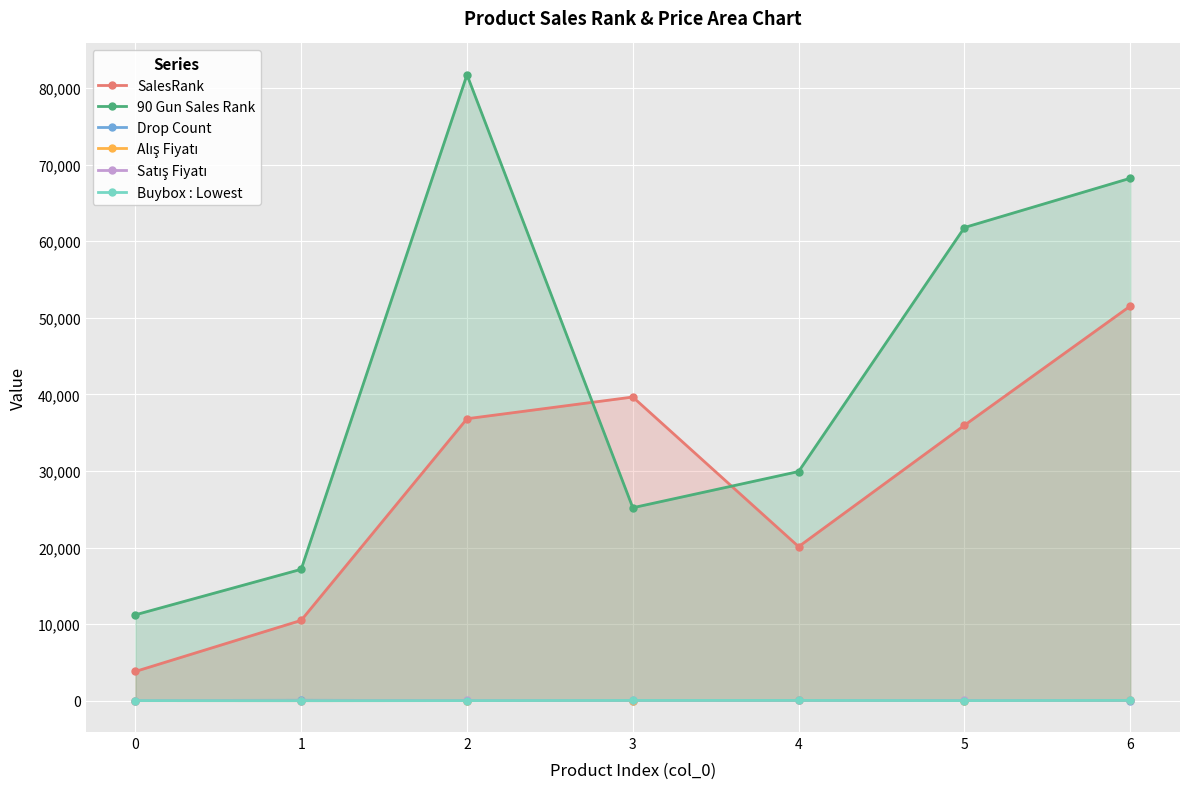

How many lines are shown in the chart?

6